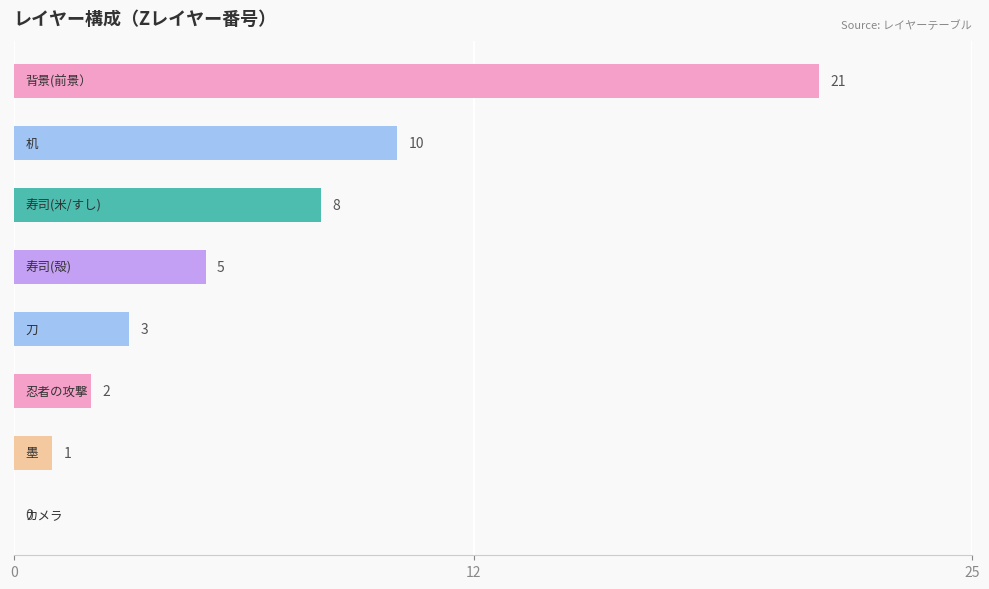

Are the bars horizontal?

Yes